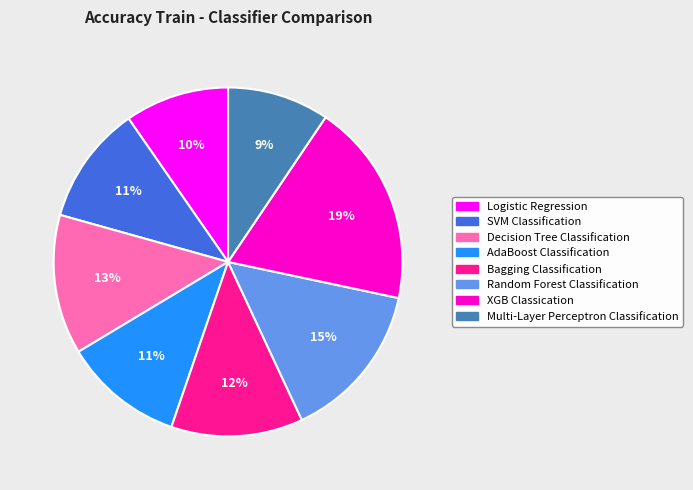

Which has a higher value, AdaBoost Classification or Bagging Classification?

Bagging Classification